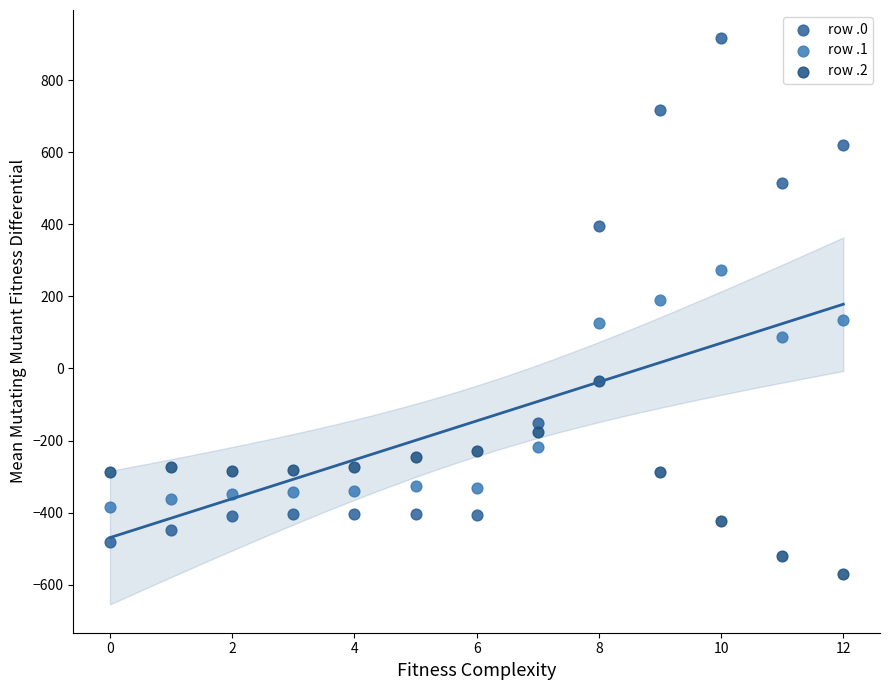

Across all series, what Y value is closest to 172?

191.1